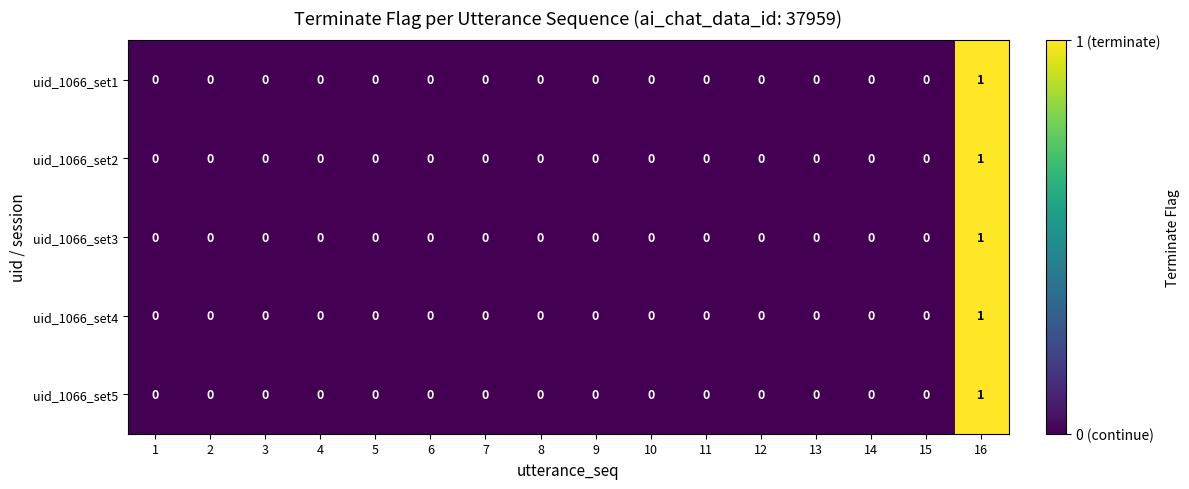

At which category is the sum across all series the highest?

16